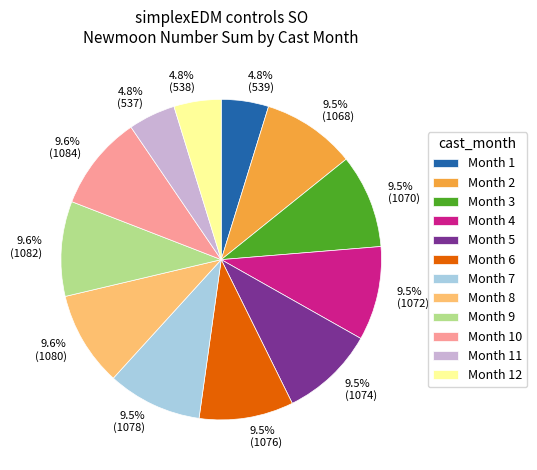

Does any single category account for the majority?

No